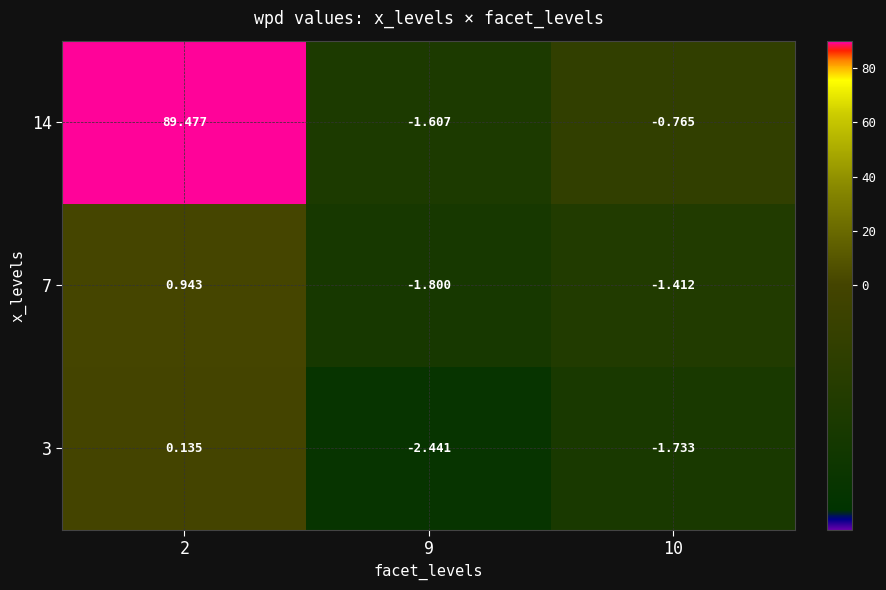

At which category does the chart reach its minimum across all series?

9